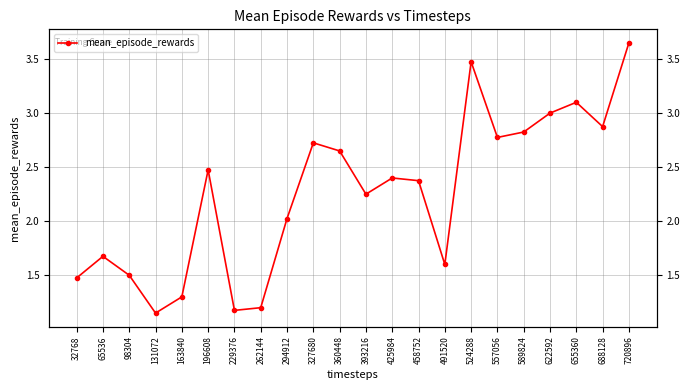

How many points are higher than both their immediate neighbors (excluding endpoints)?

6